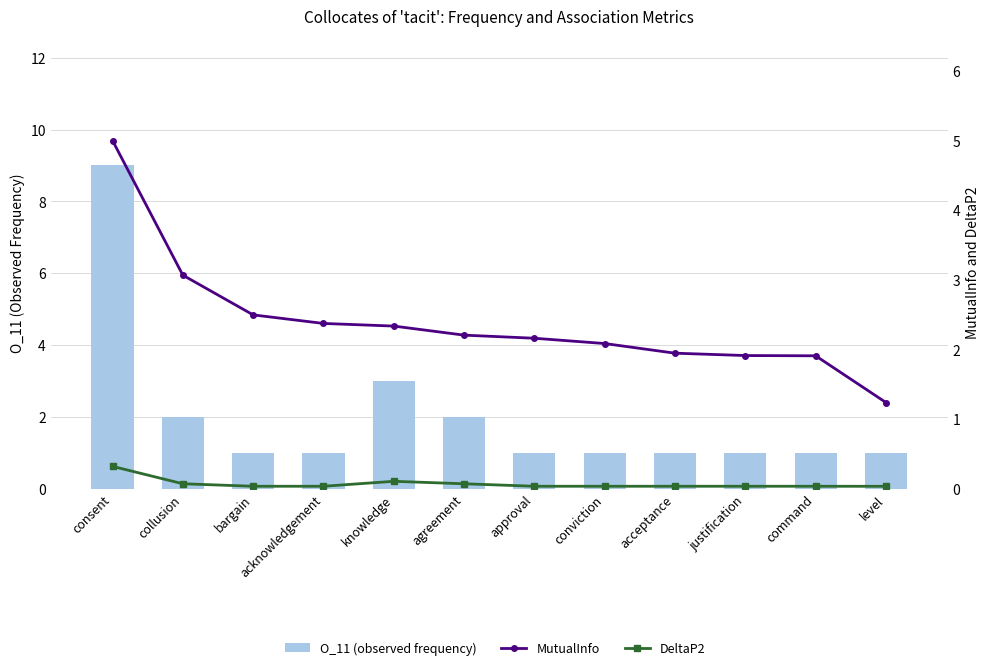

Between conviction and acknowledgement, which is larger?

conviction